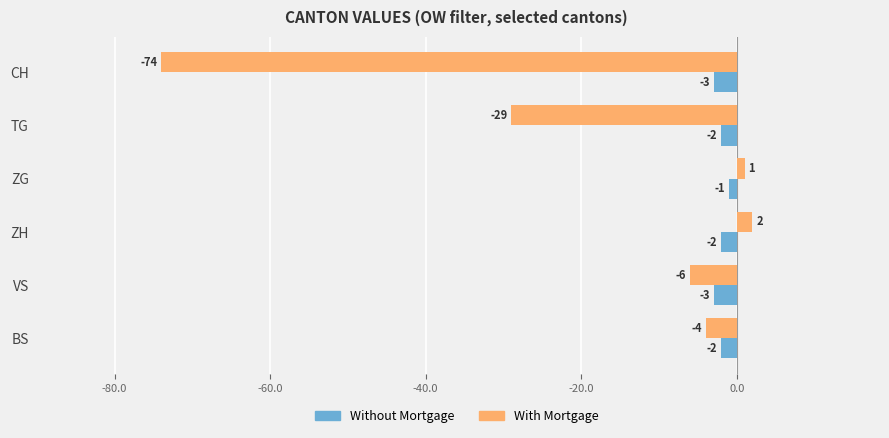

What is the total value across all series at TG?

-31